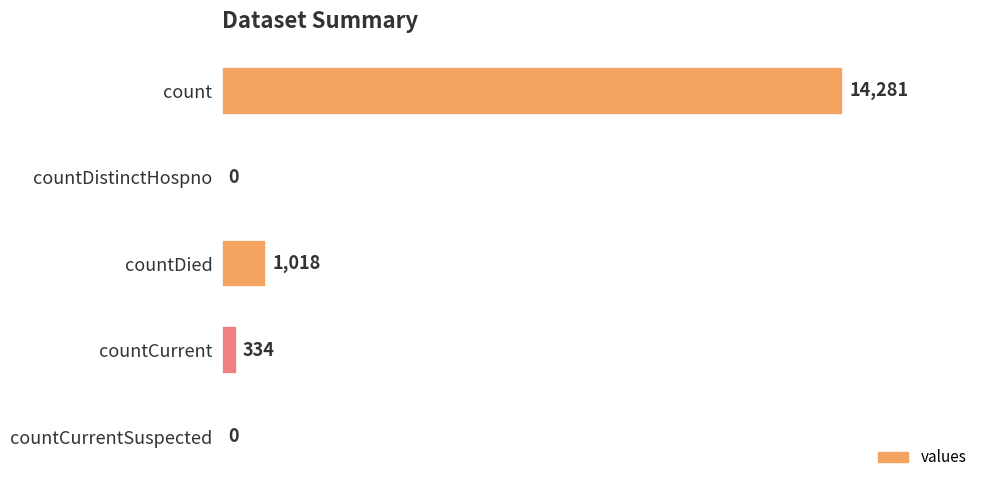

What is the greatest value displayed?

14281